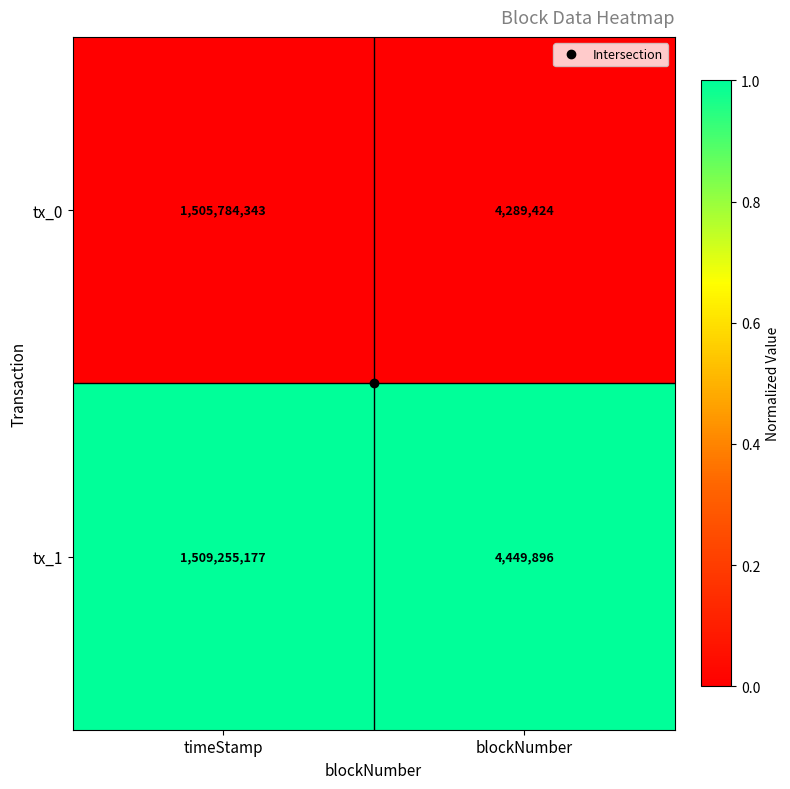

Is the value of tx_1 at timeStamp greater than the value of tx_0 at timeStamp?

Yes